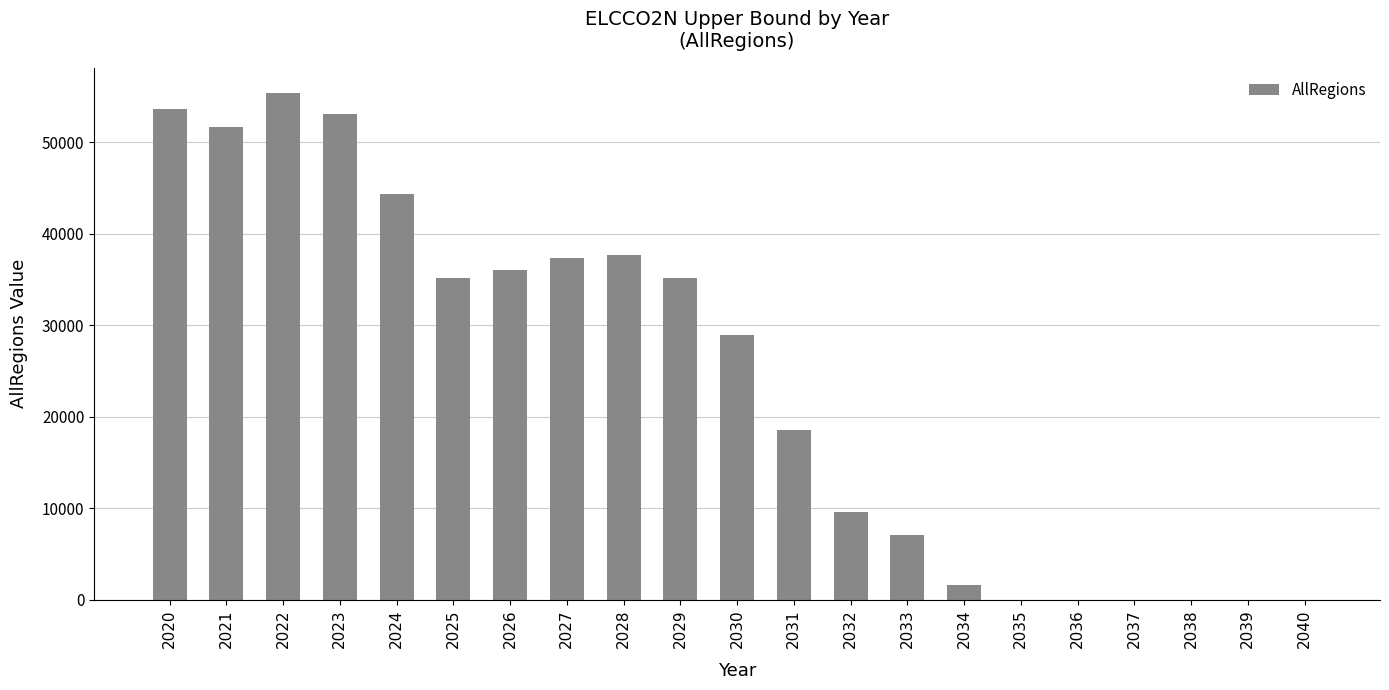

What is the change in value from 2032 to 2039?

-9599.4